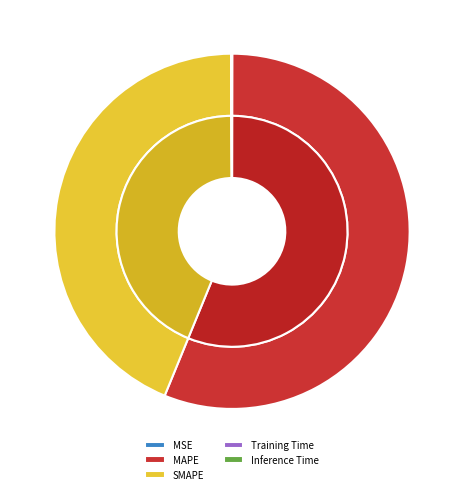

Rank the categories by value from highest to lowest.

MAPE, SMAPE, Inference Time, Training Time, MSE